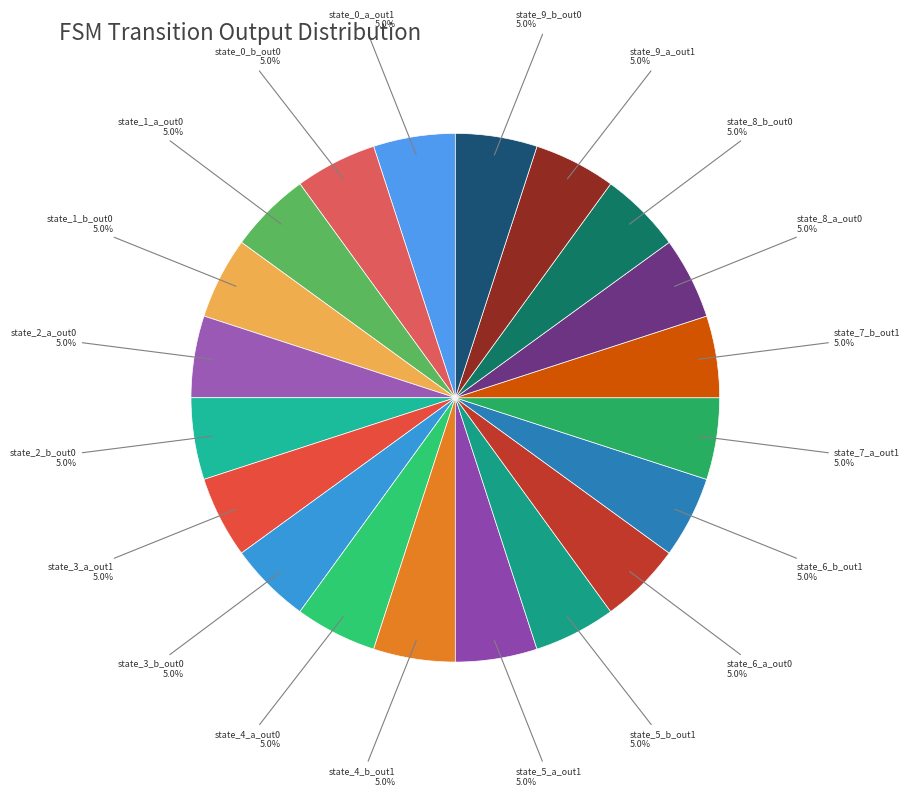

What is the ratio of the value at state_8_a_out0 to the value at state_4_b_out1?

1.0